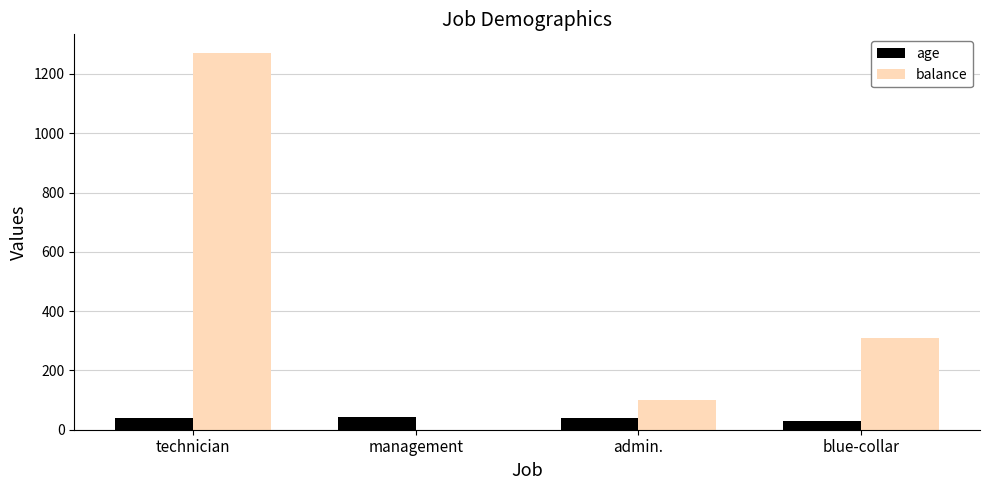

The age series shows 30 at blue-collar. True or false?

True